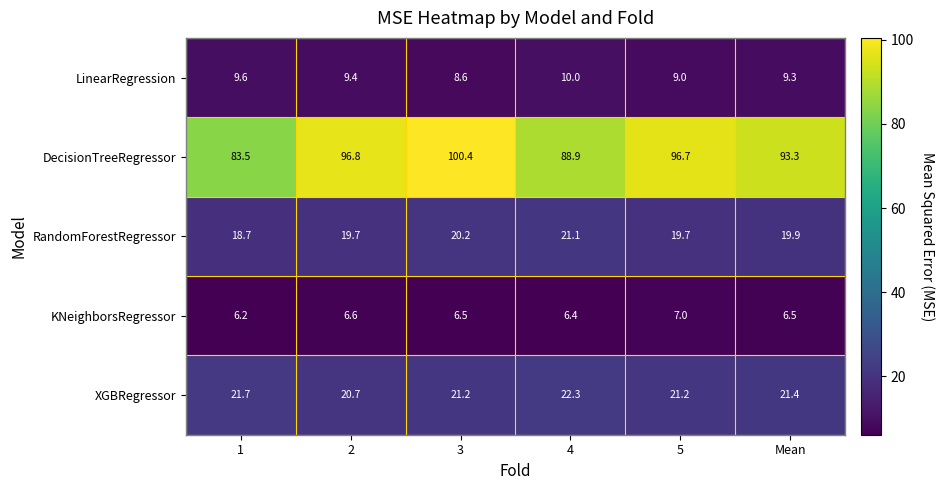

What is the difference between the maximum and minimum values in the RandomForestRegressor series?

2.4